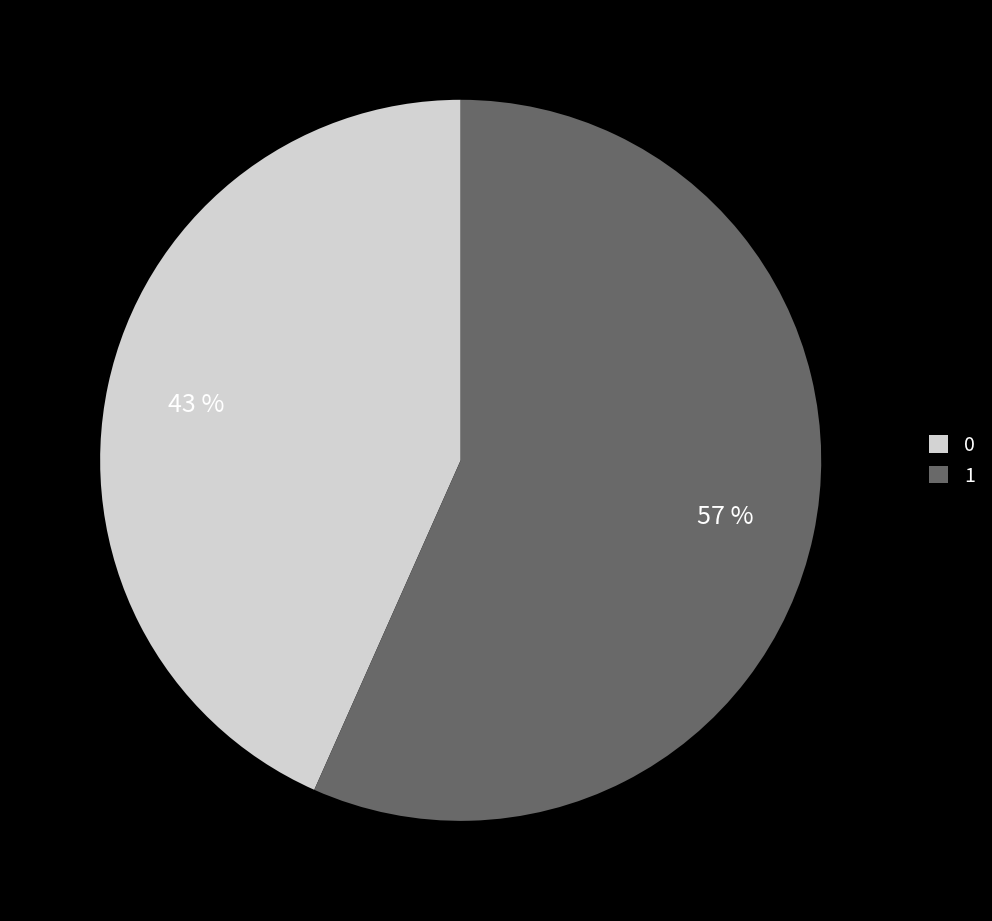

Rank the categories by value from lowest to highest.

0, 1